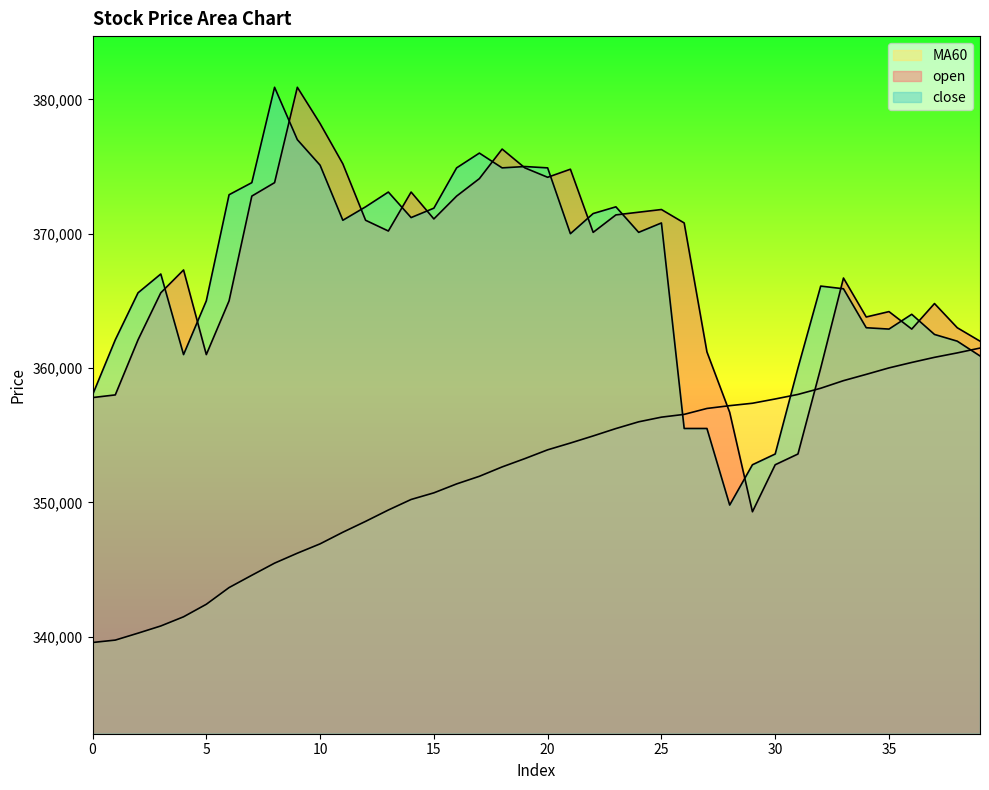

Which series has the widest spread of values?

open